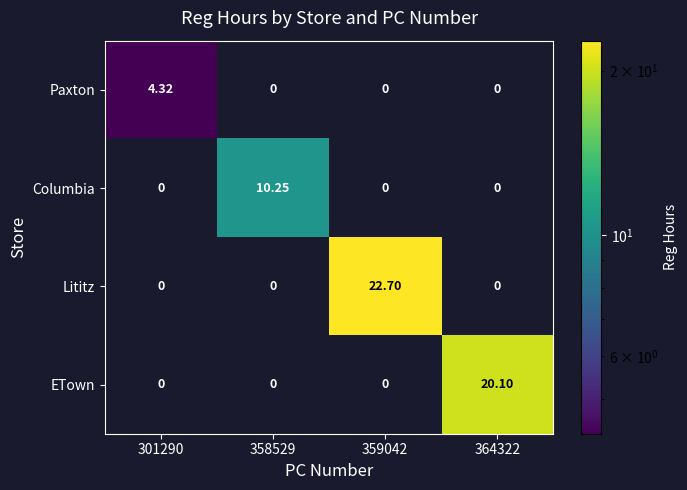

Between 301290 and 359042, which series saw the biggest shift?

Lititz